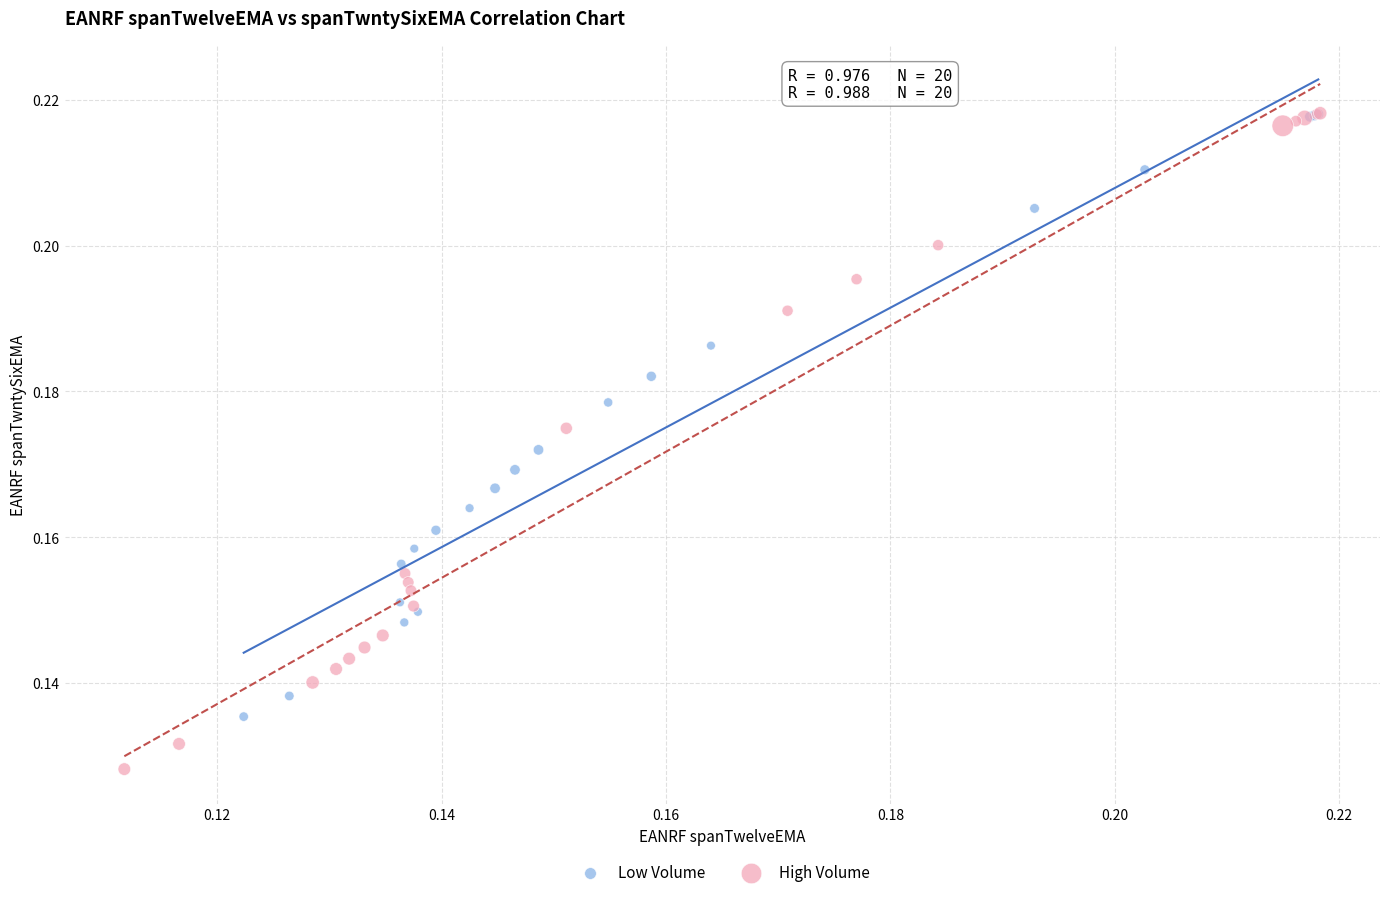

Which series contains the lowest Y value?

High Volume